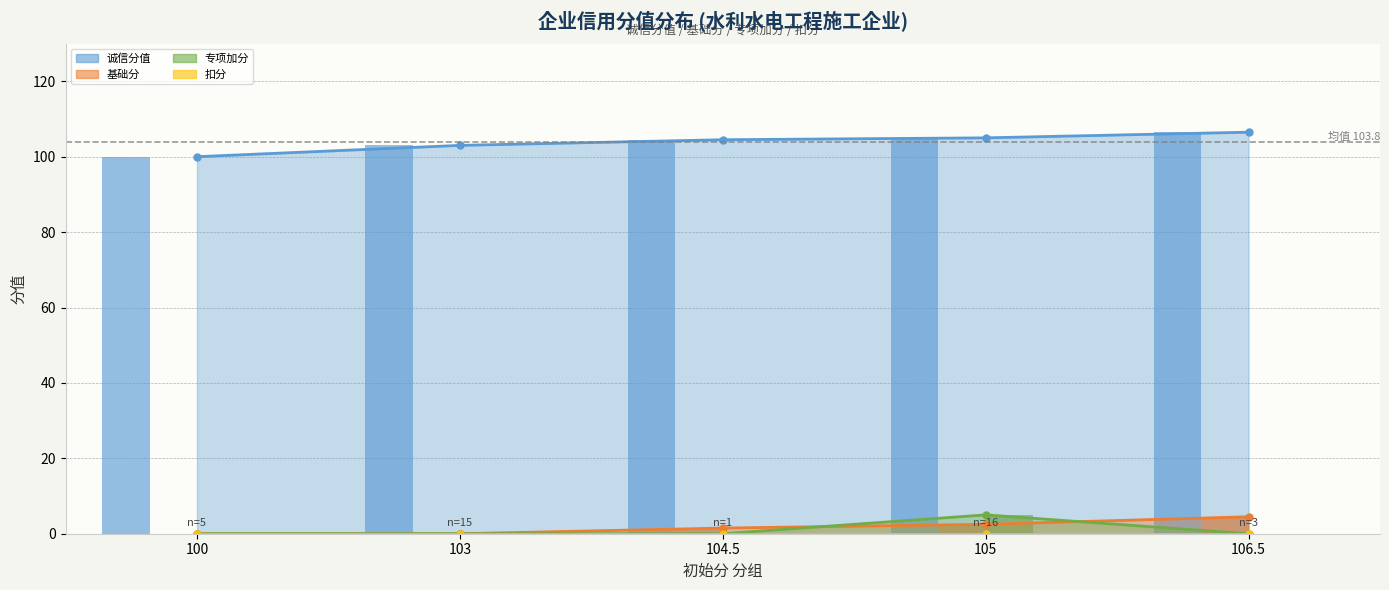

Which series has the widest spread of values?

诚信分值 (bar)